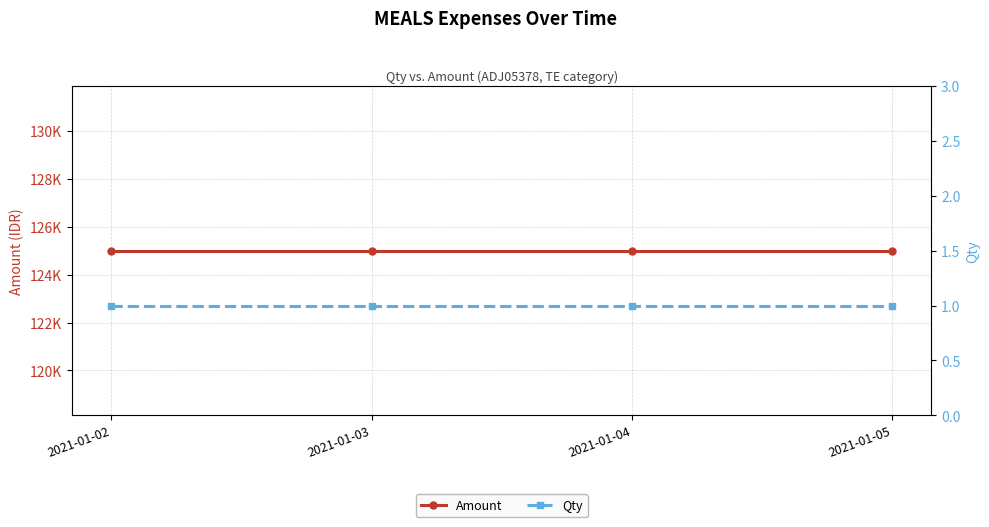

List the series in order of their overall mean, lowest first.

Qty, Amount